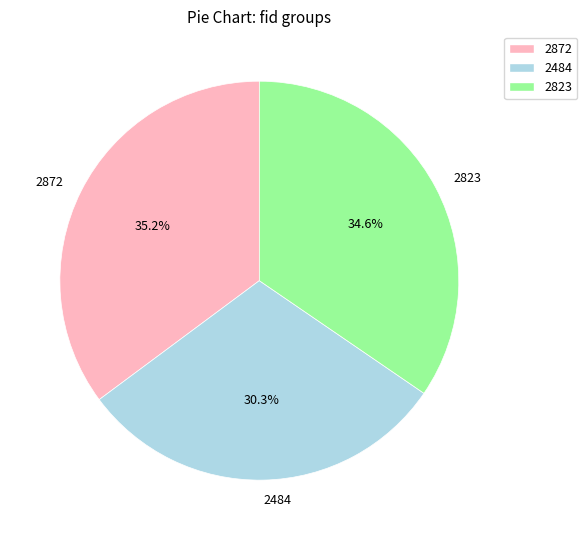

Which has a higher value, 2823 or 2484?

2823